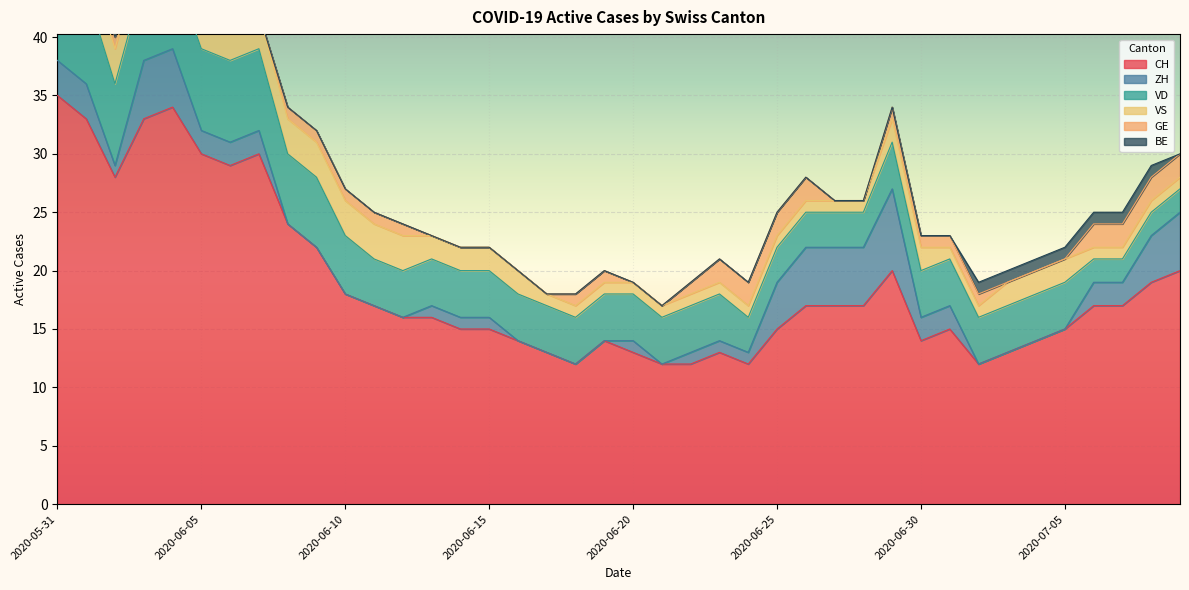

True or false: CH and GE intersect in this chart.

False